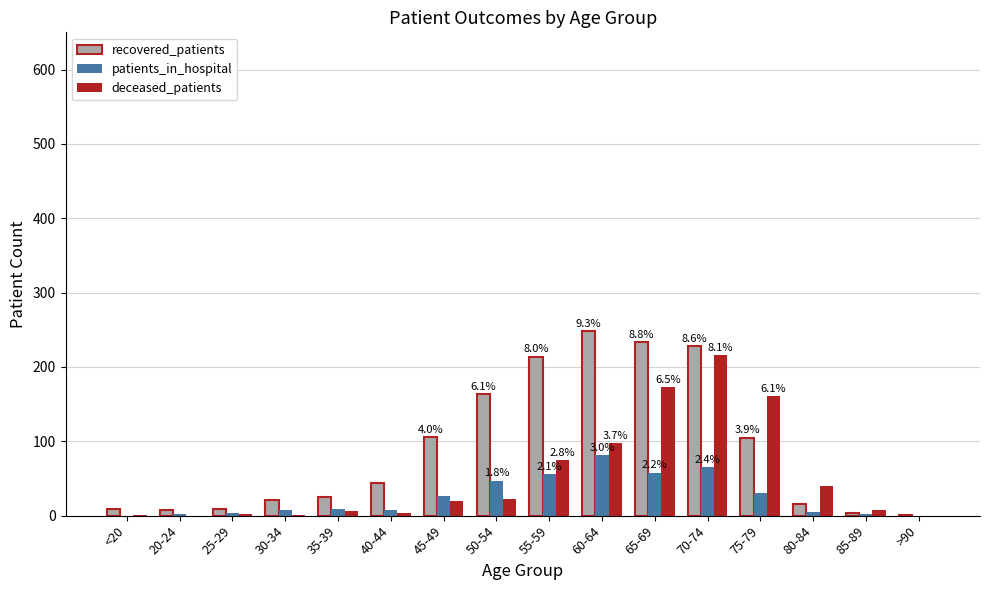

Which series has the largest range (max minus min)?

recovered_patients